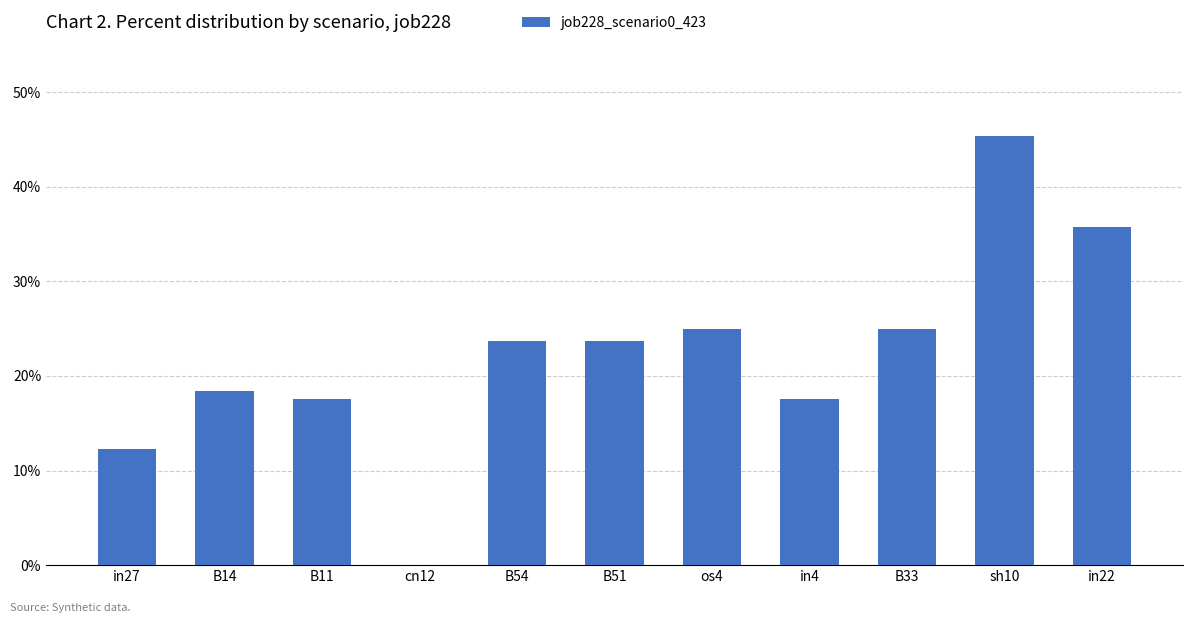

Does the chart contain stacked bars?

No